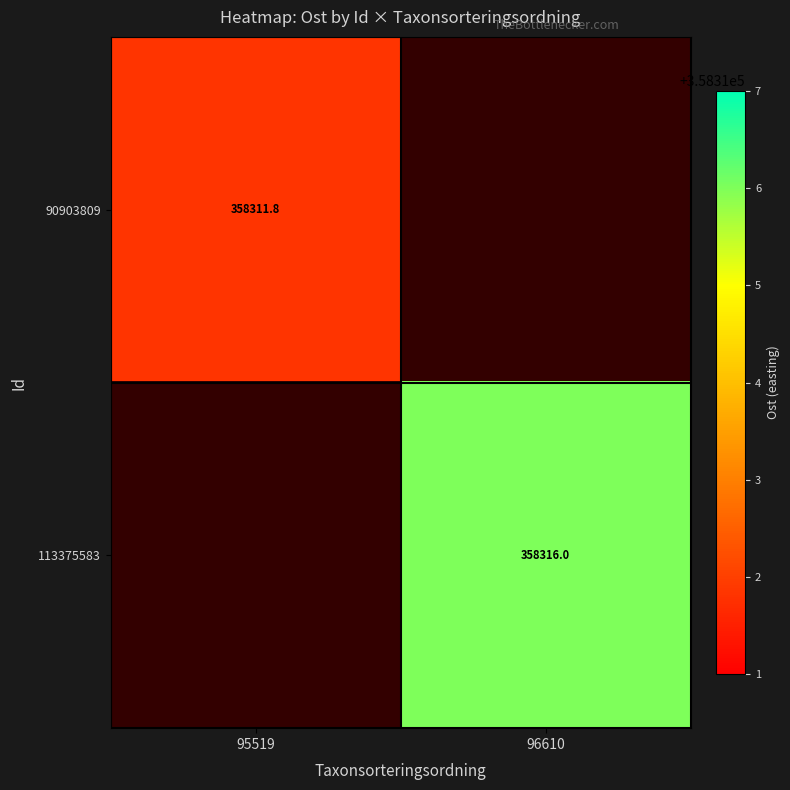

What is the total value across all series at 96610?

358316.0